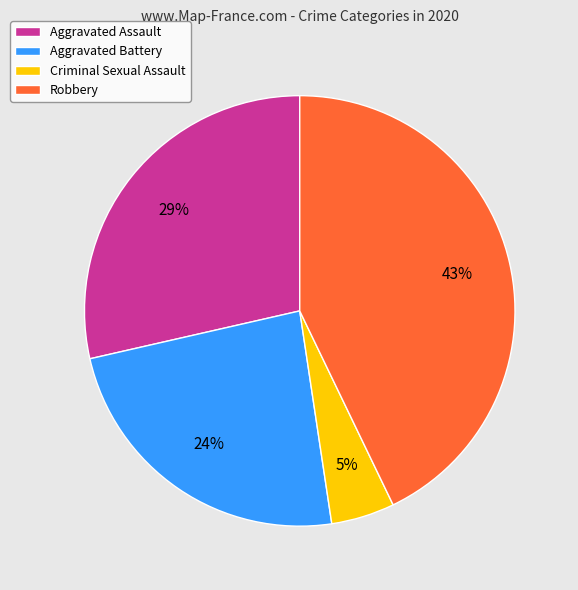

To the nearest percent, what is the difference between the largest and smallest slice percentages?

38%